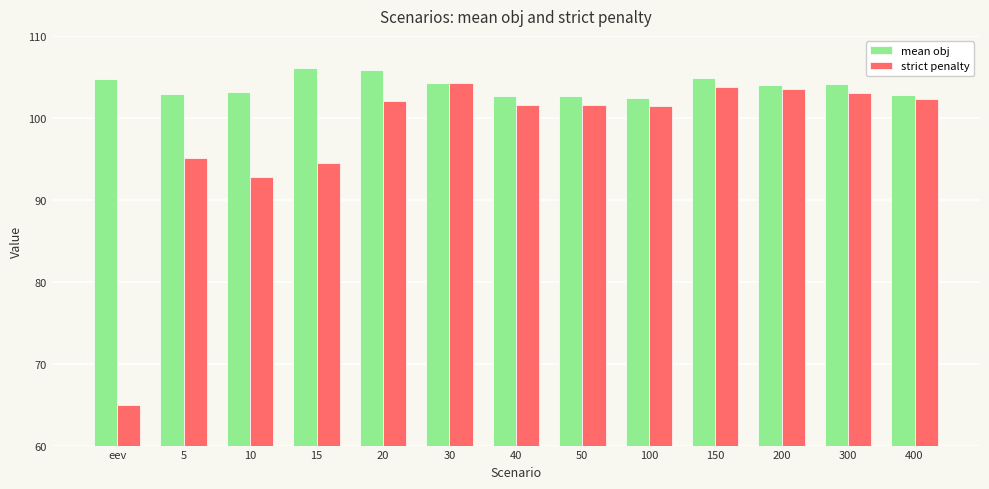

How many values in the mean obj series are below 104?

6